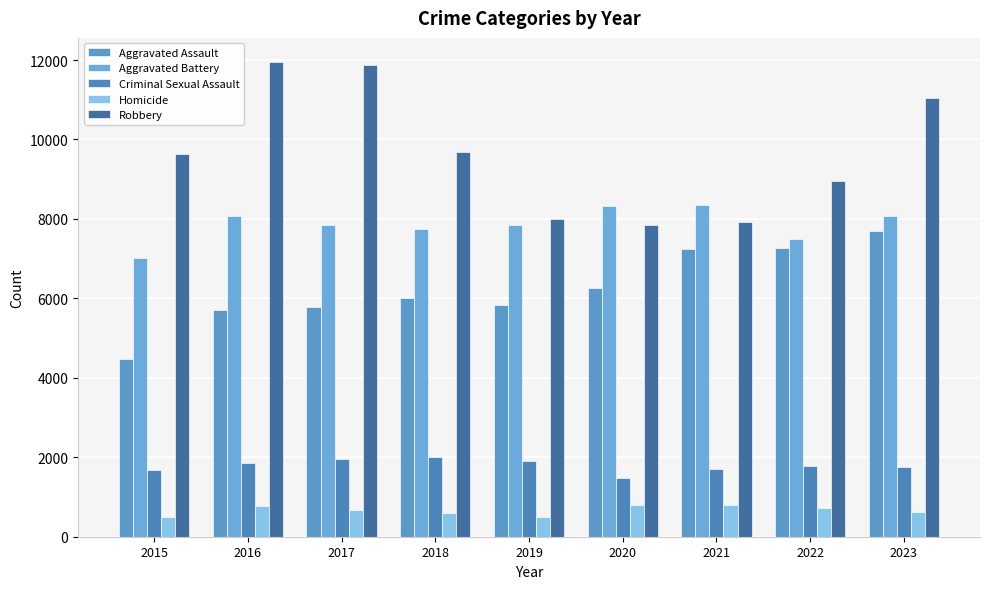

Reading left to right, what are all the values shown in this chart?

Aggravated Assault: 2015=4480	2016=5712	2017=5793	2018=6001	2019=5841	2020=6263	2021=7242	2022=7281	2023=7693
Aggravated Battery: 2015=7019	2016=8086	2017=7845	2018=7735	2019=7857	2020=8319	2021=8347	2022=7489	2023=8074
Criminal Sexual Assault: 2015=1689	2016=1845	2017=1962	2018=2017	2019=1903	2020=1477	2021=1712	2022=1777	2023=1753
Homicide: 2015=496	2016=786	2017=672	2018=588	2019=499	2020=787	2021=804	2022=720	2023=625
Robbery: 2015=9638	2016=11960	2017=11880	2018=9681	2019=7995	2020=7855	2021=7918	2022=8965	2023=11041